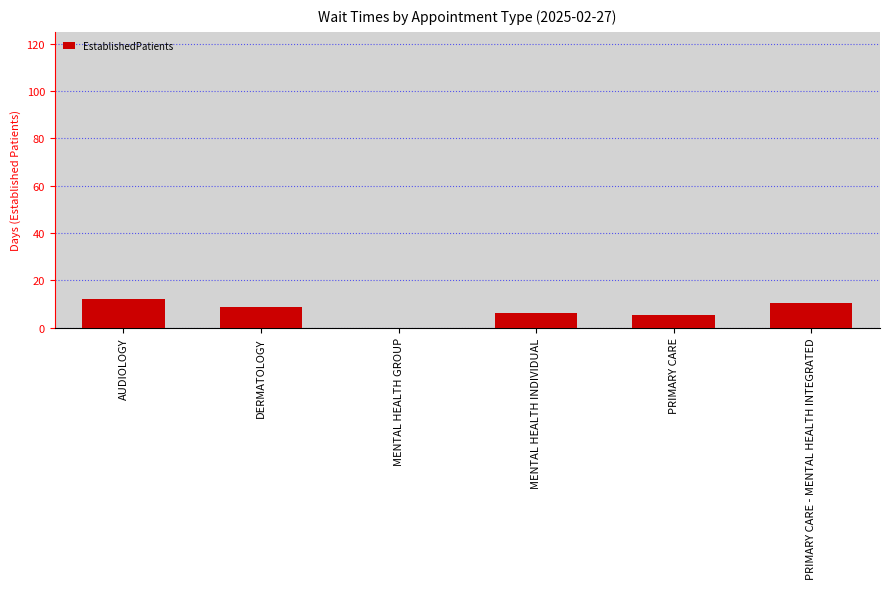

The chart shows a value of 0.0 at MENTAL HEALTH GROUP. True or false?

True